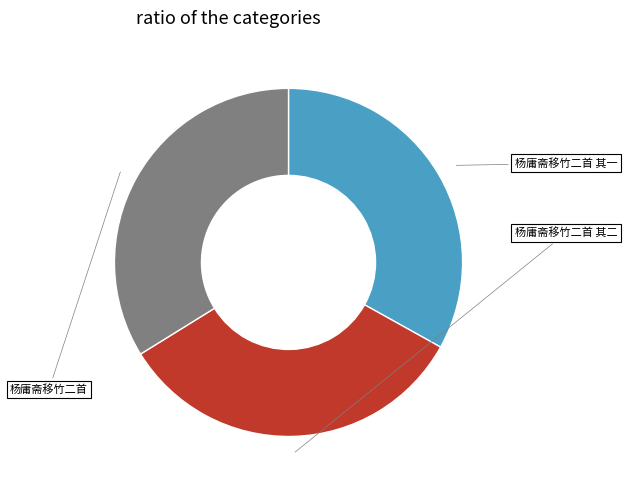

Does any single category account for the majority?

No